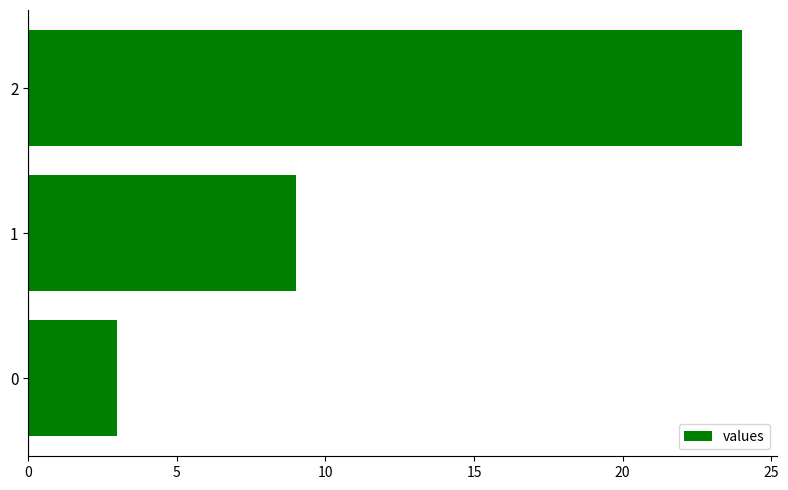

List the labels in order of value, largest first.

2, 1, 0